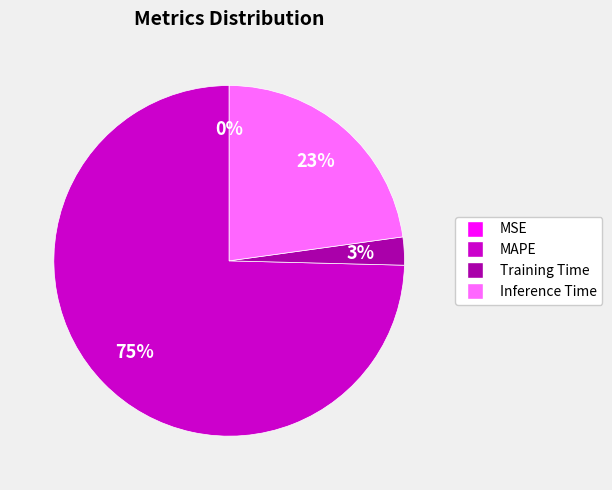

Does any single category account for the majority?

Yes